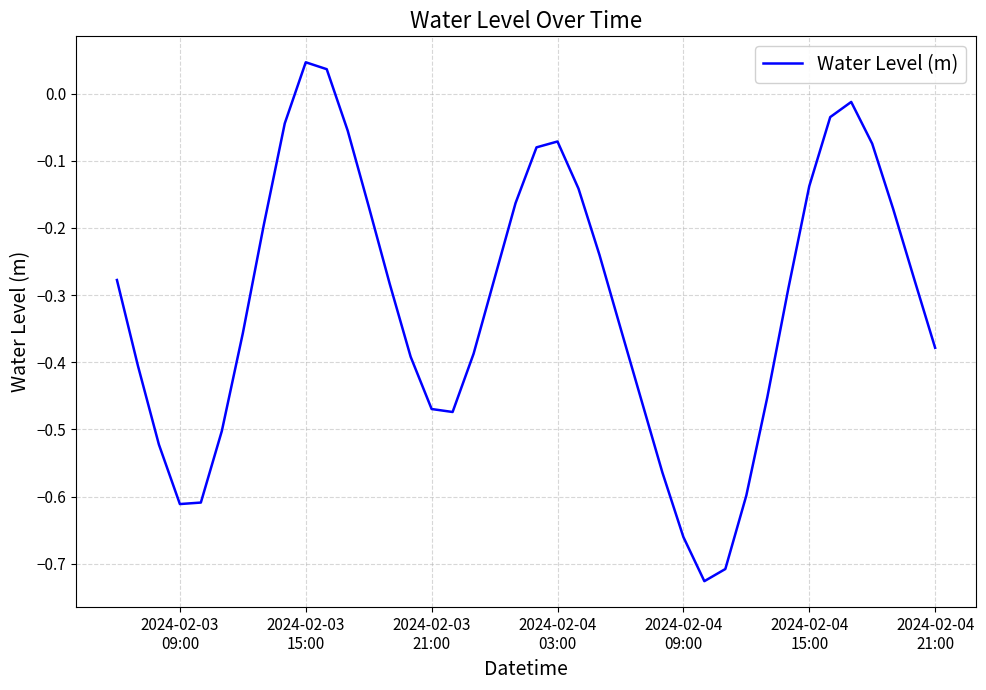

What is the difference between the maximum and minimum values?

0.8